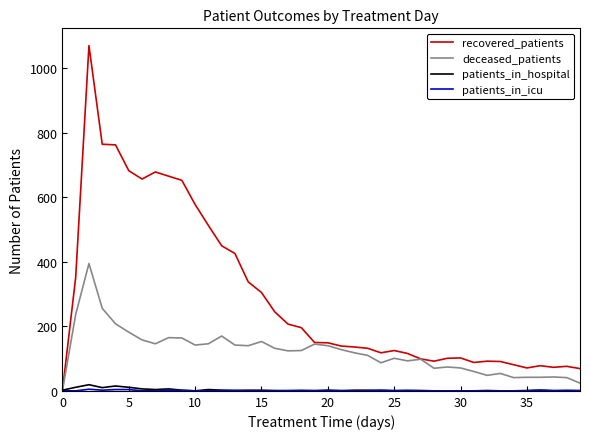

Which series has the largest total across all categories?

recovered_patients